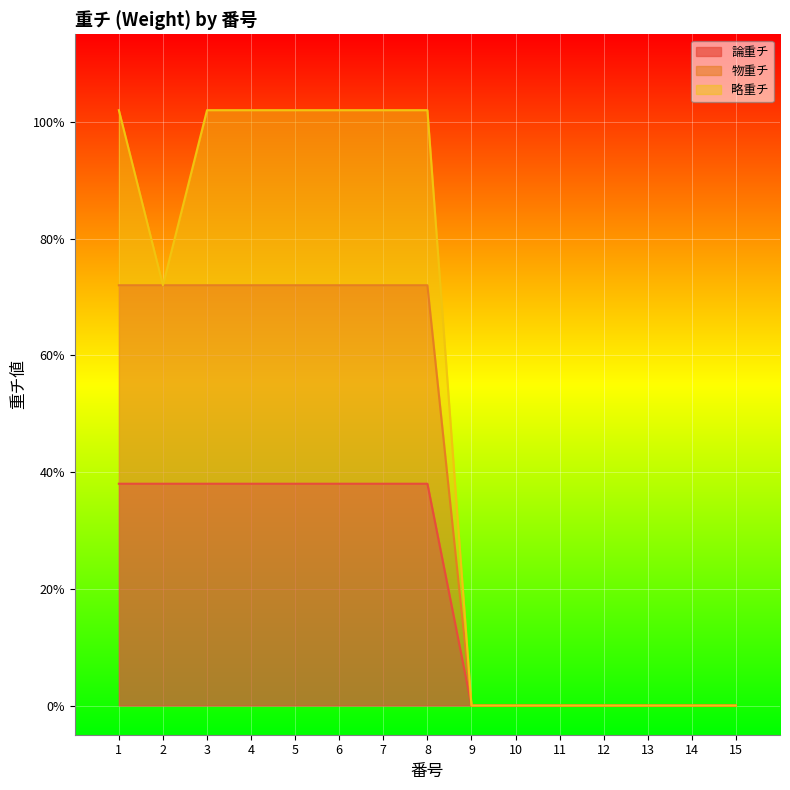

What are all the series names shown in the legend?

論重チ, 物重チ, 略重チ